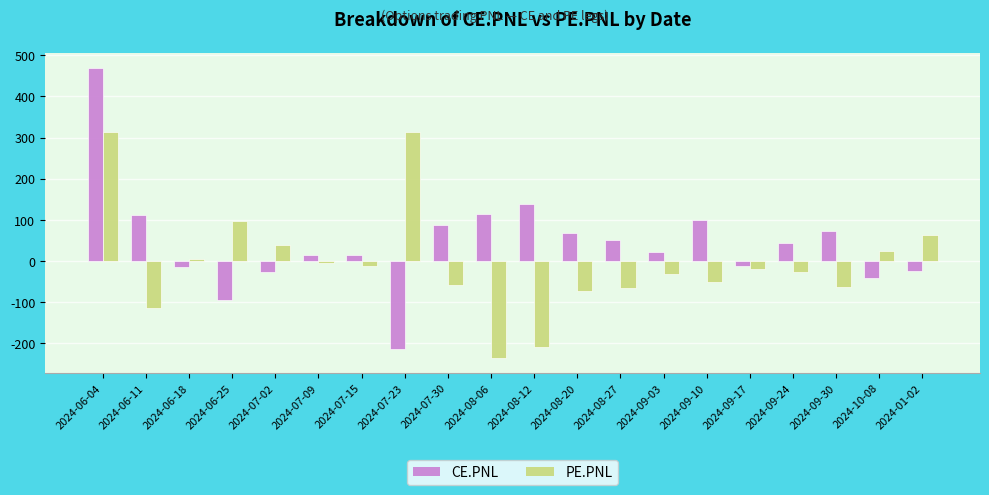

Which series has the largest range (max minus min)?

CE.PNL